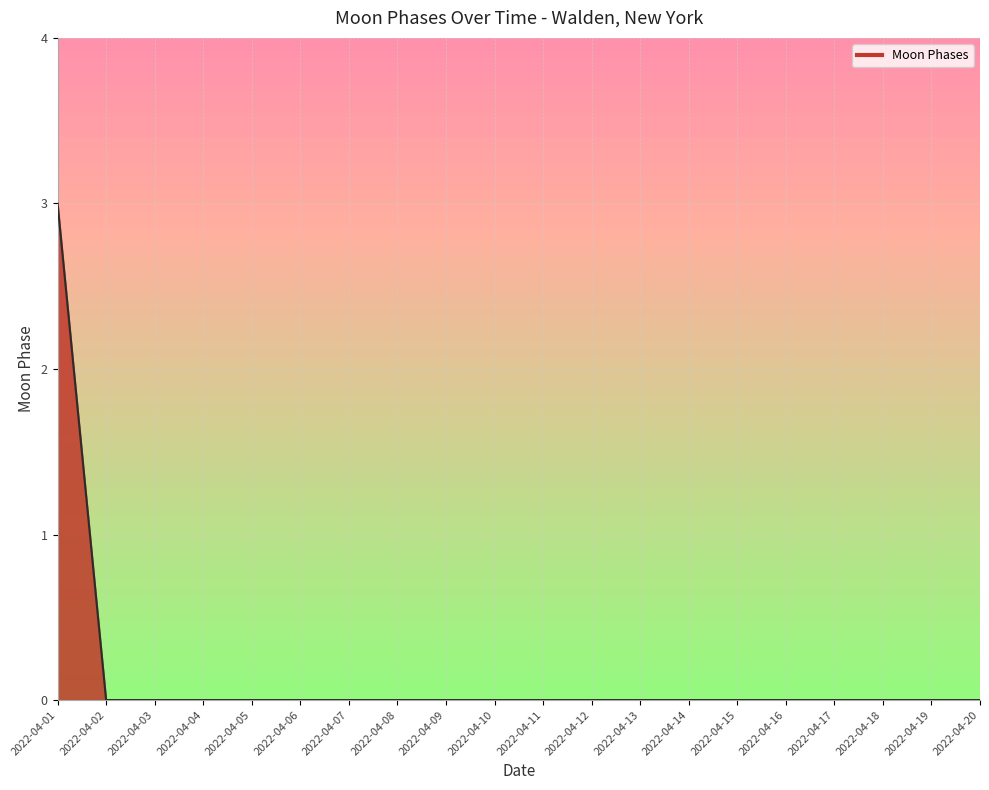

How many lines are shown in the chart?

1